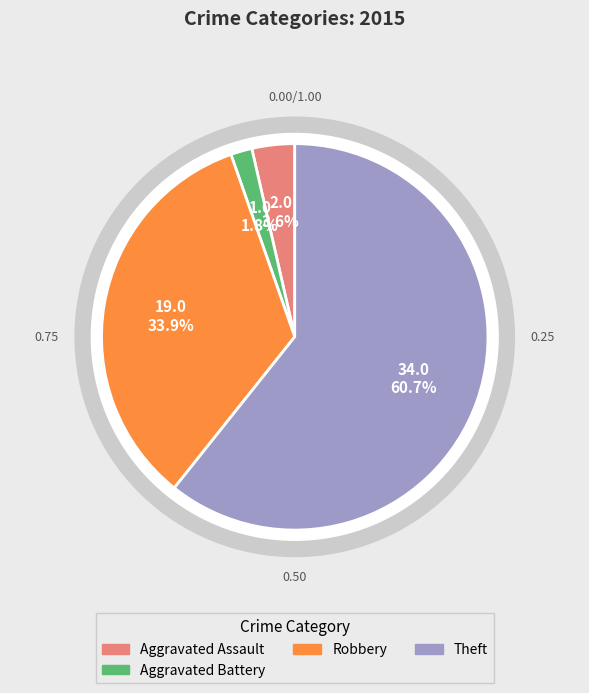

Is it true that Robbery is 34% of the pie?

True